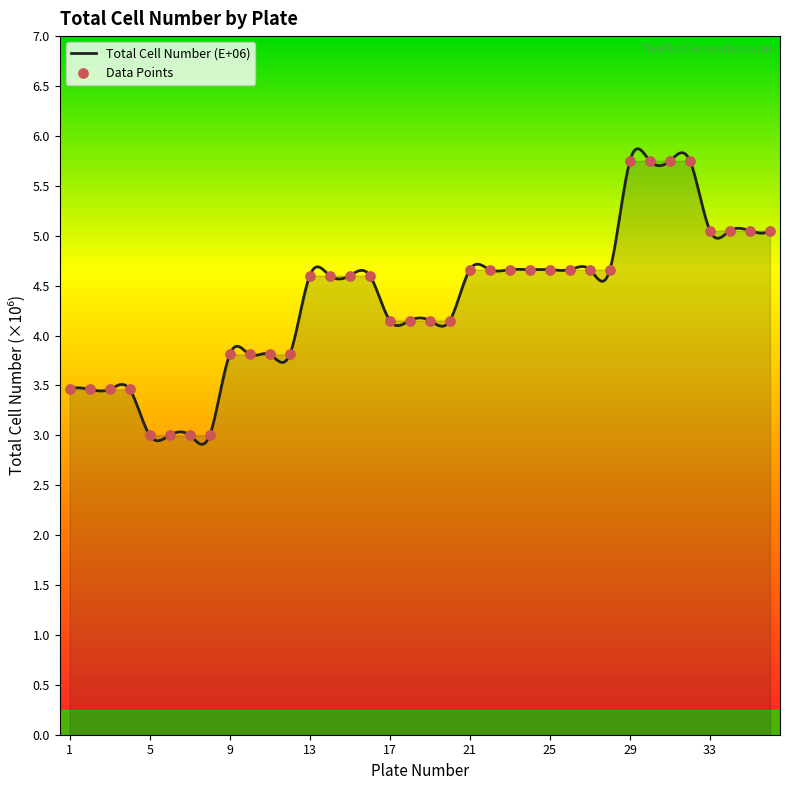

Approximately how many times larger is the value at 26 compared to 10?

1.2